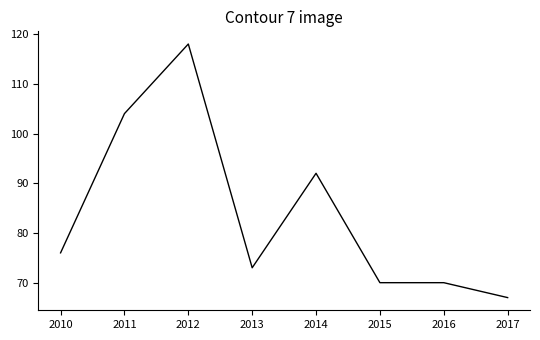

The value at 2014 is 20. True or false?

False